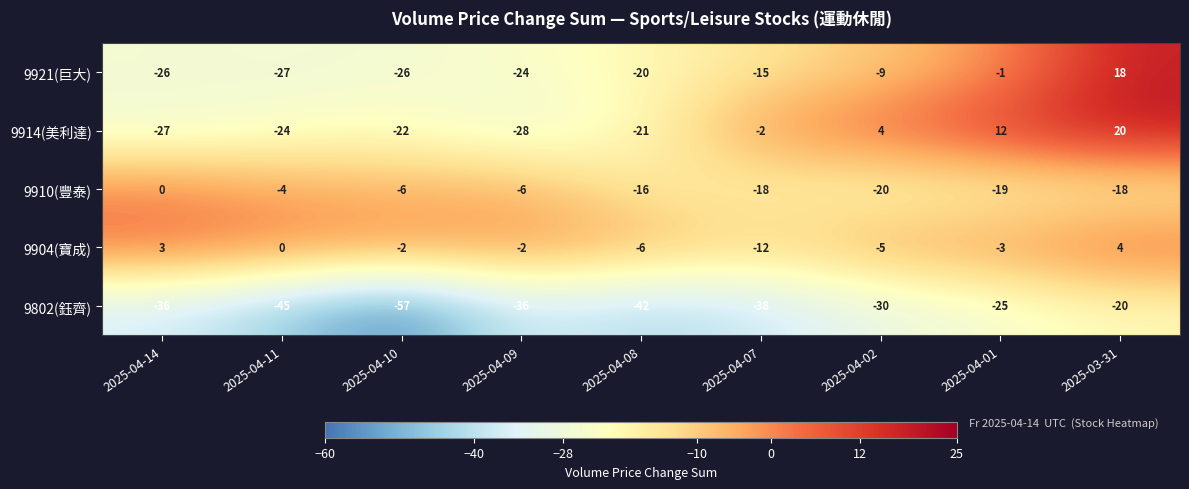

What is the difference between the maximum and minimum values in the 9910(豐泰) series?

20